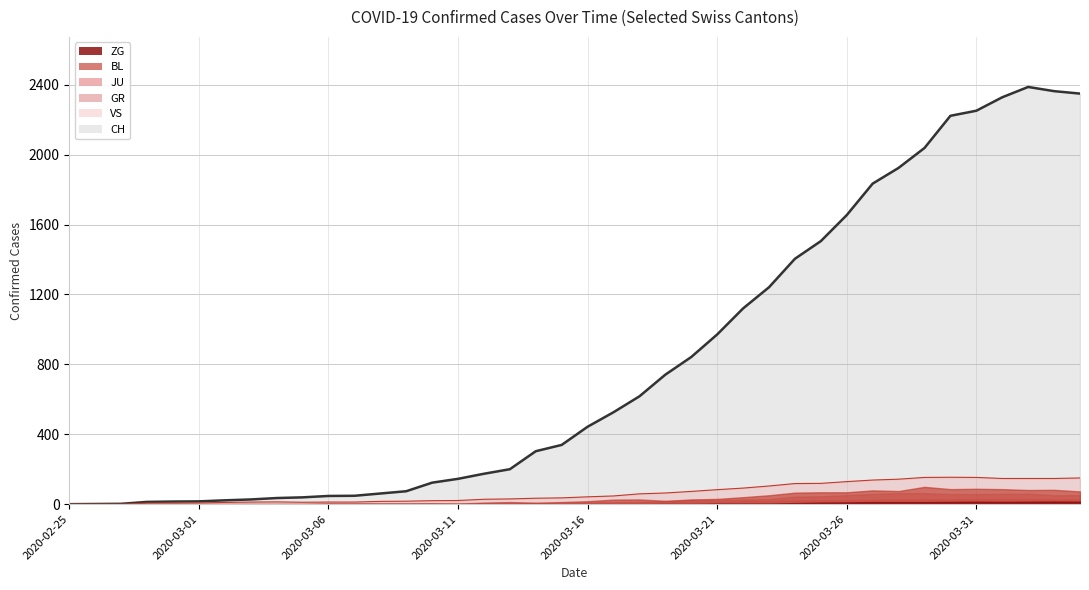

Is it true that GR equals 51 at 2020-04-03?

True